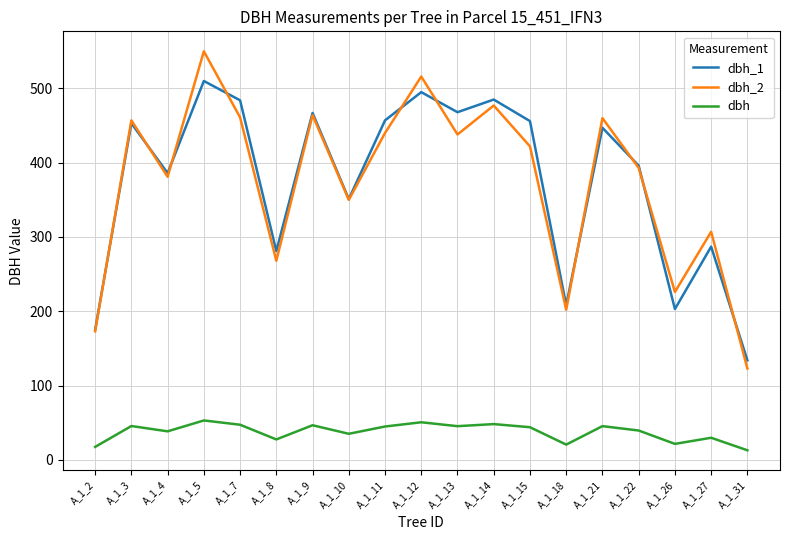

The value of dbh_2 at A_1_4 is 381.0. True or false?

True